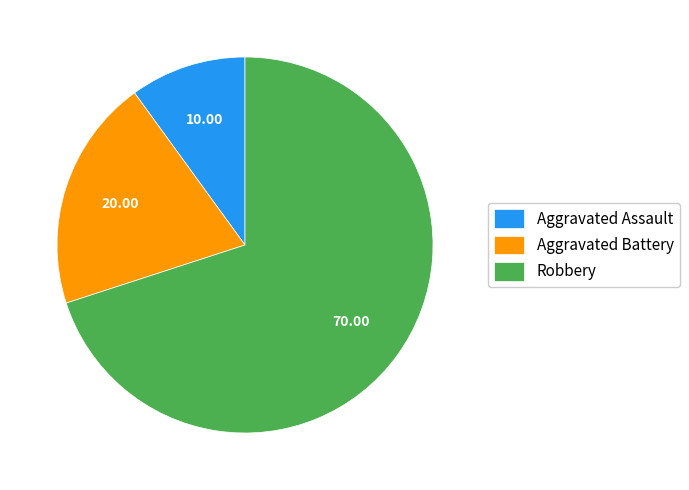

Rank the categories by value from highest to lowest.

Robbery, Aggravated Battery, Aggravated Assault